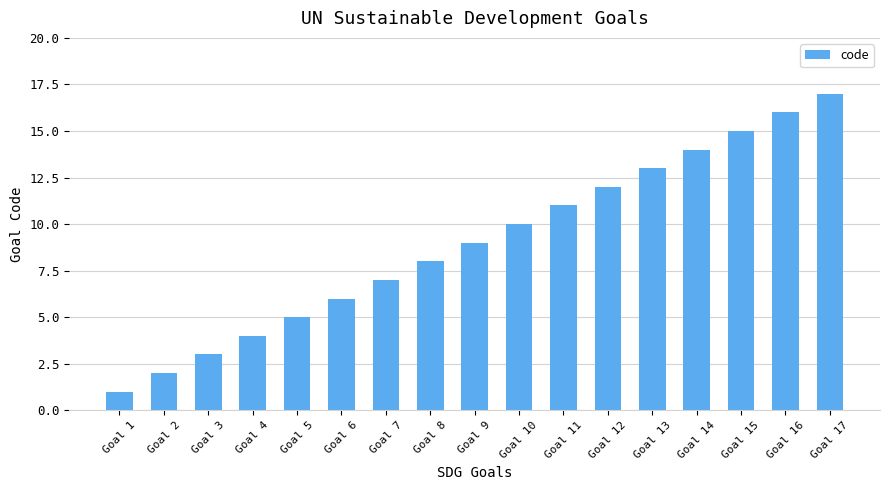

What is the change in value from Goal 13 to Goal 17?

+4